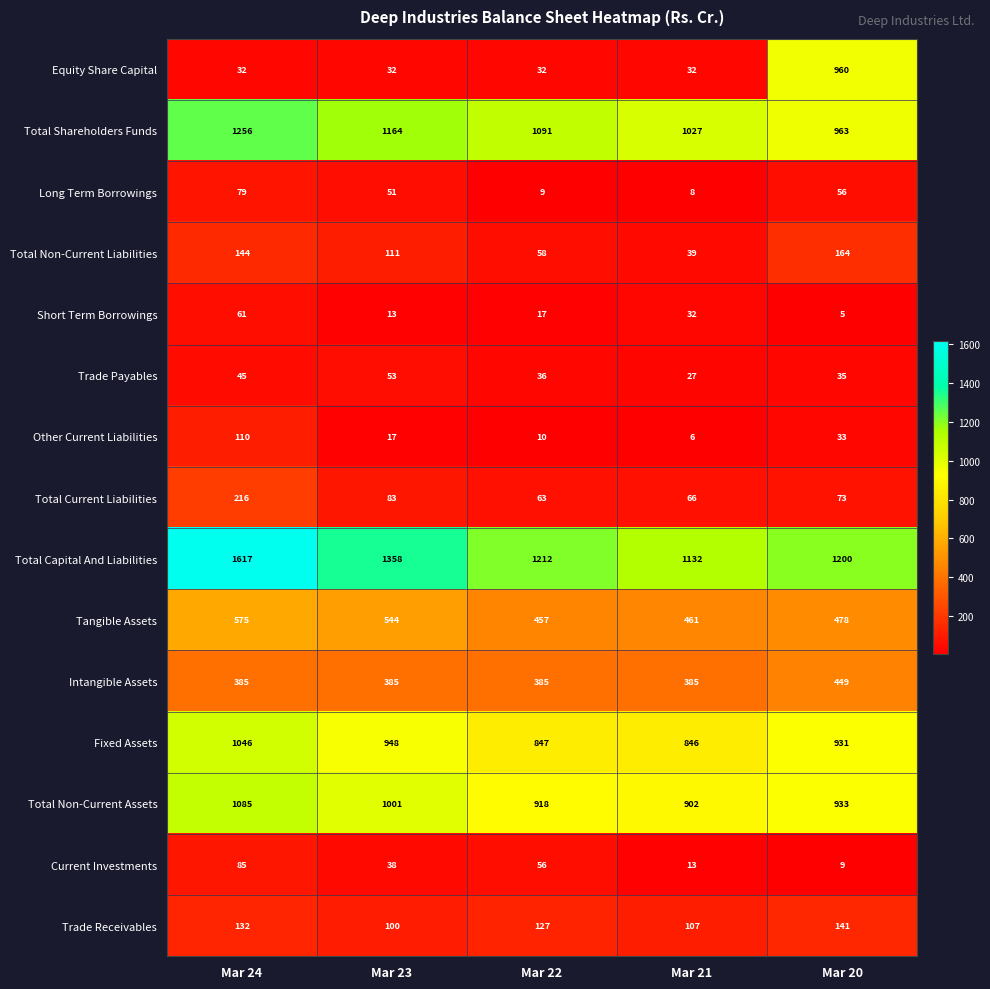

How many categories are shown in the chart?

5